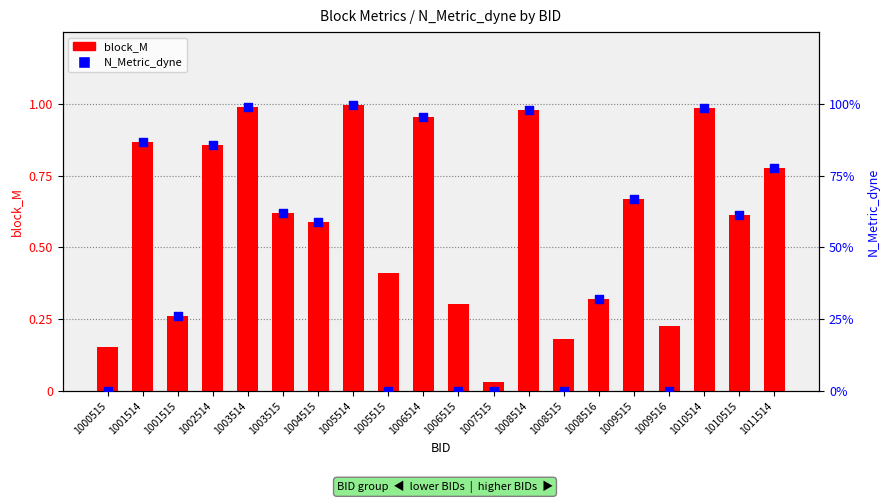

At how many categories does at least one series exceed 0?

20